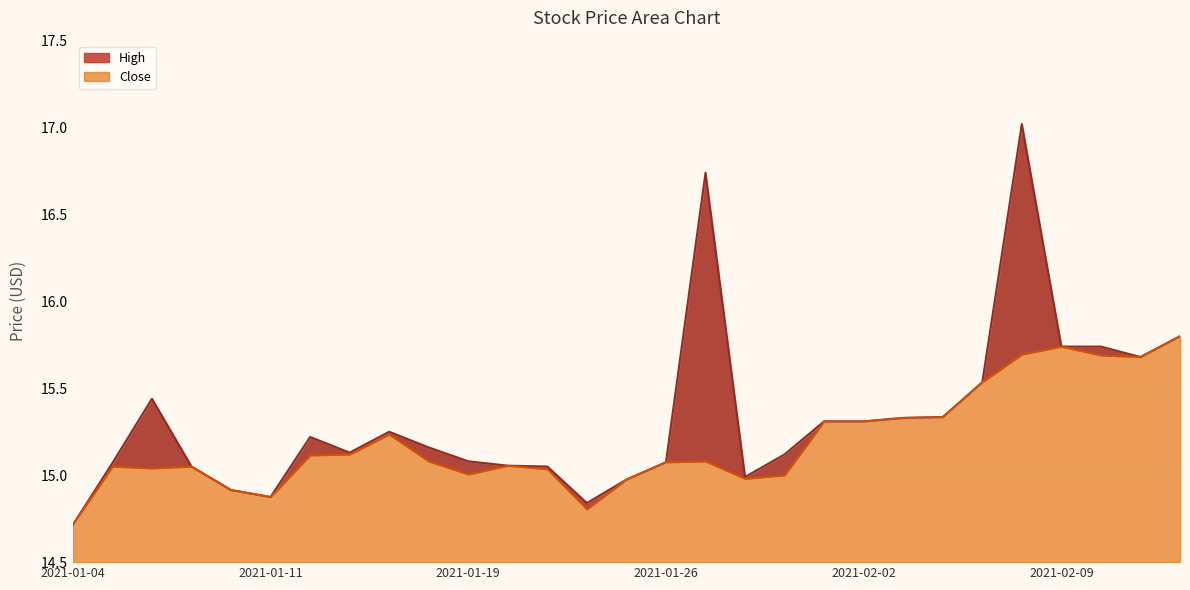

Is the value of Close at 2021-01-14 greater than the value of High at 2021-01-13?

Yes